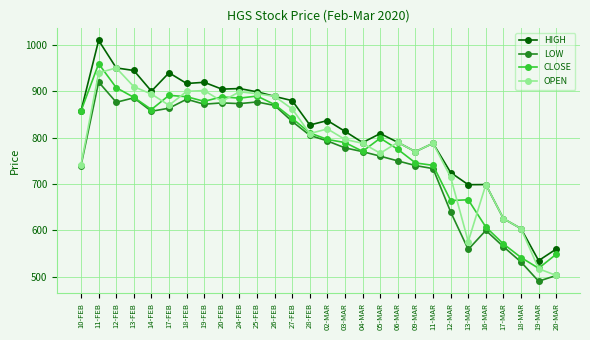

Between which two adjacent categories do CLOSE and OPEN first intersect?

11-FEB and 12-FEB